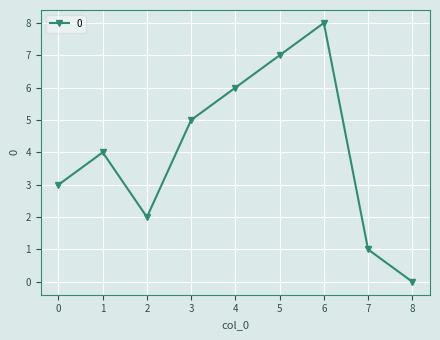

Where is the first local minimum?

2